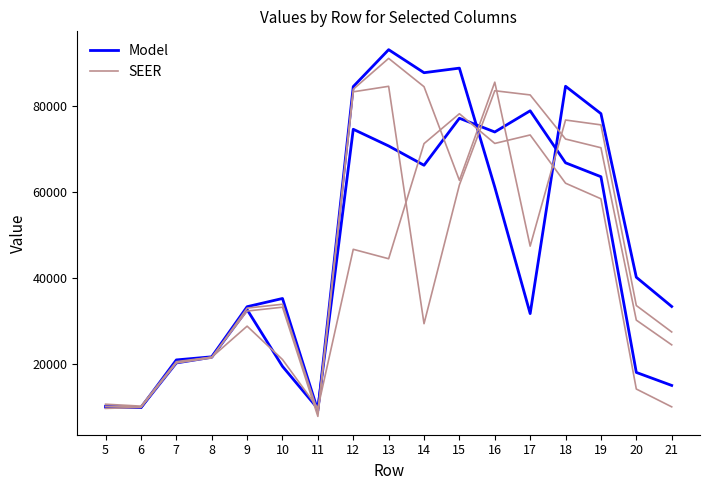

What is the total value across all series at 10?

40624